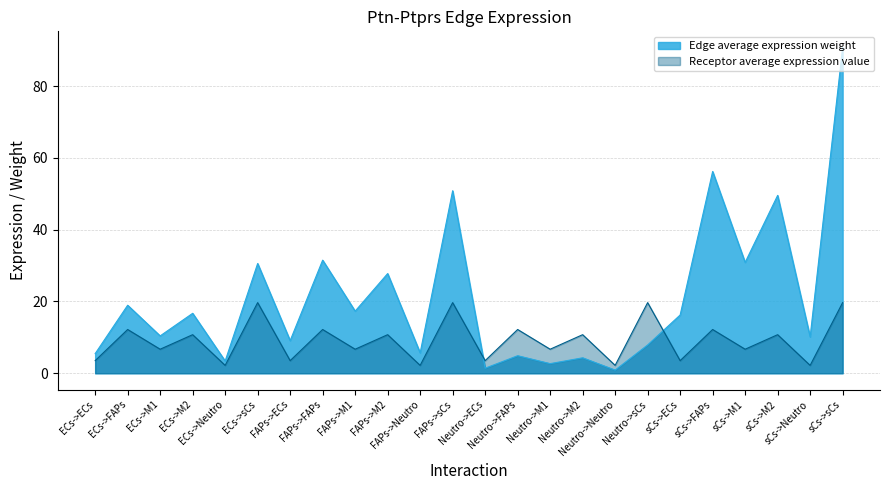

What is the highest value of the Receptor average expression value series?

19.7